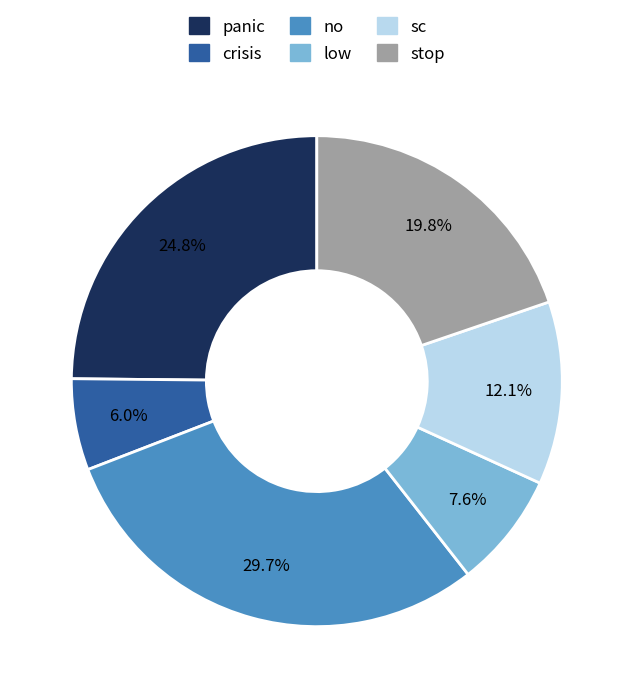

To the nearest percent, what portion does stop represent?

20%